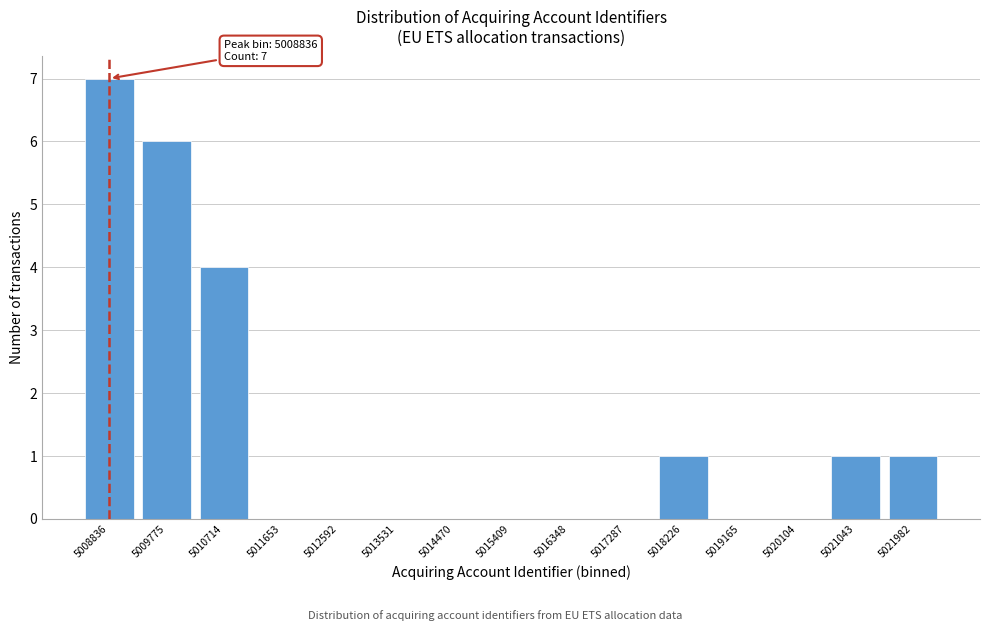

Reading left to right, list all the values displayed in this chart.

5008836=7	5009775=6	5010714=4	5011653=0	5012592=0	5013531=0	5014470=0	5015409=0	5016348=0	5017287=0	5018226=1	5019165=0	5020104=0	5021043=1	5021982=1